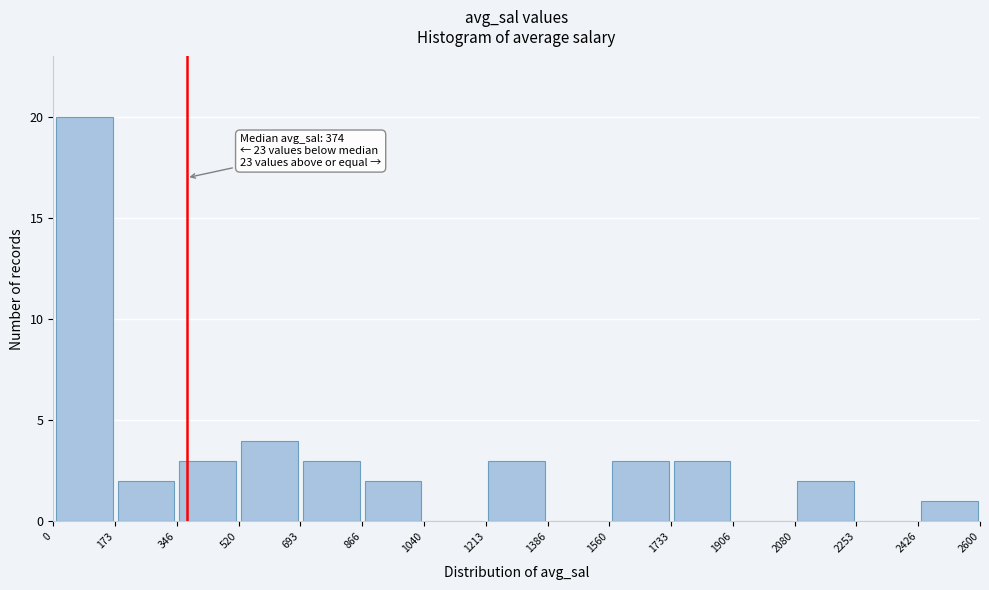

Over which range of the x-axis is the bar tallest?

0 to 173